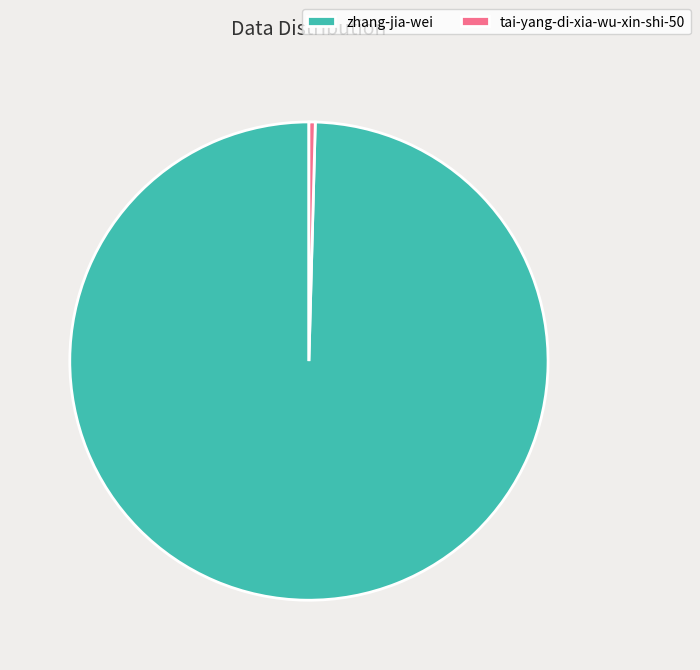

Approximately how many times larger is the value at zhang-jia-wei compared to tai-yang-di-xia-wu-xin-shi-50?

233.8